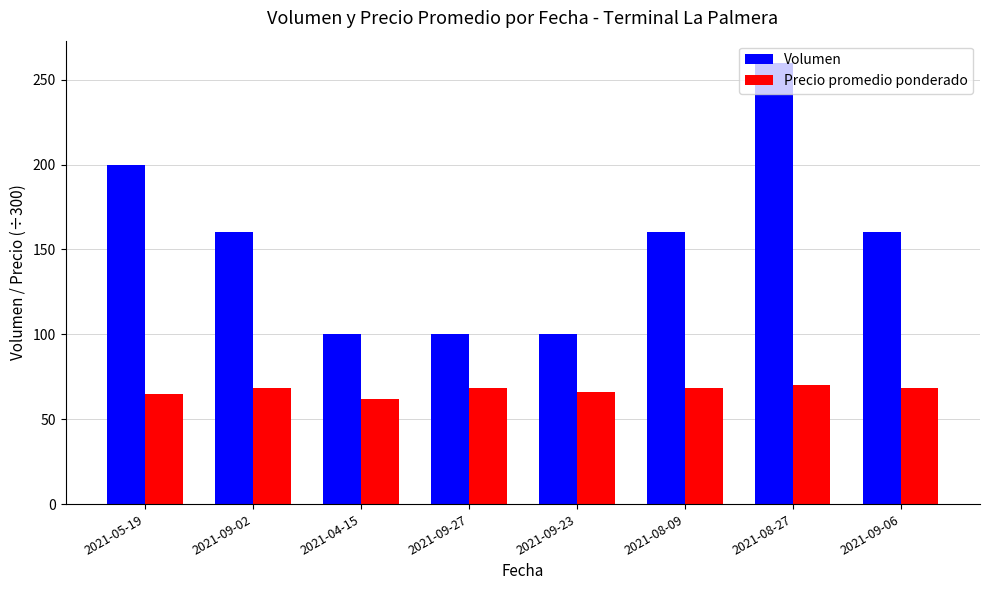

Is it true that Precio promedio ponderado equals 68.3 at 2021-08-09?

True